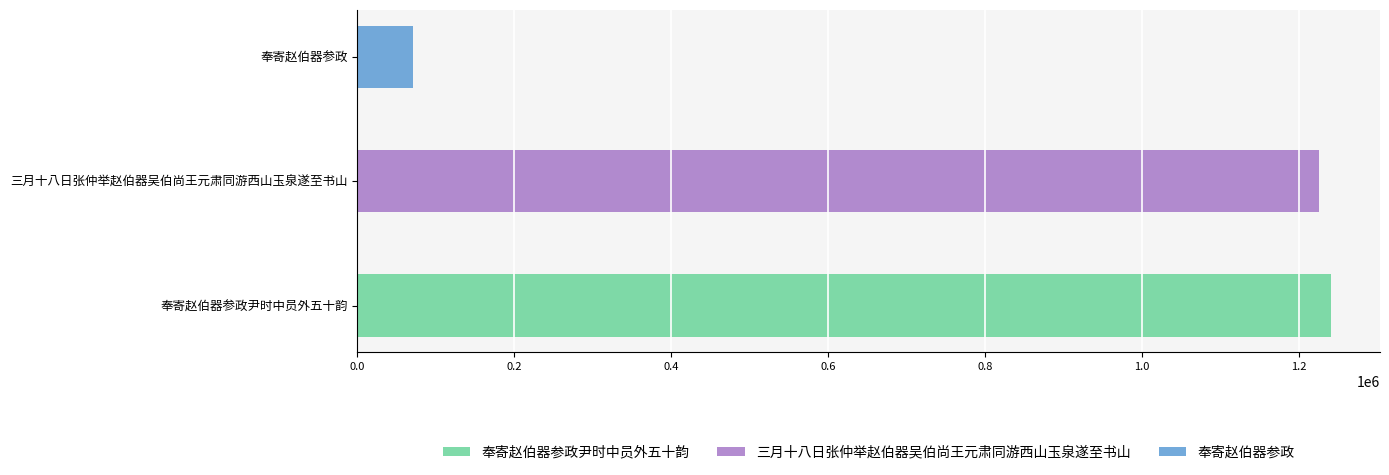

List the labels in order of value, largest first.

奉寄赵伯器参政尹时中员外五十韵, 三月十八日张仲举赵伯器吴伯尚王元肃同游西山玉泉遂至书山, 奉寄赵伯器参政